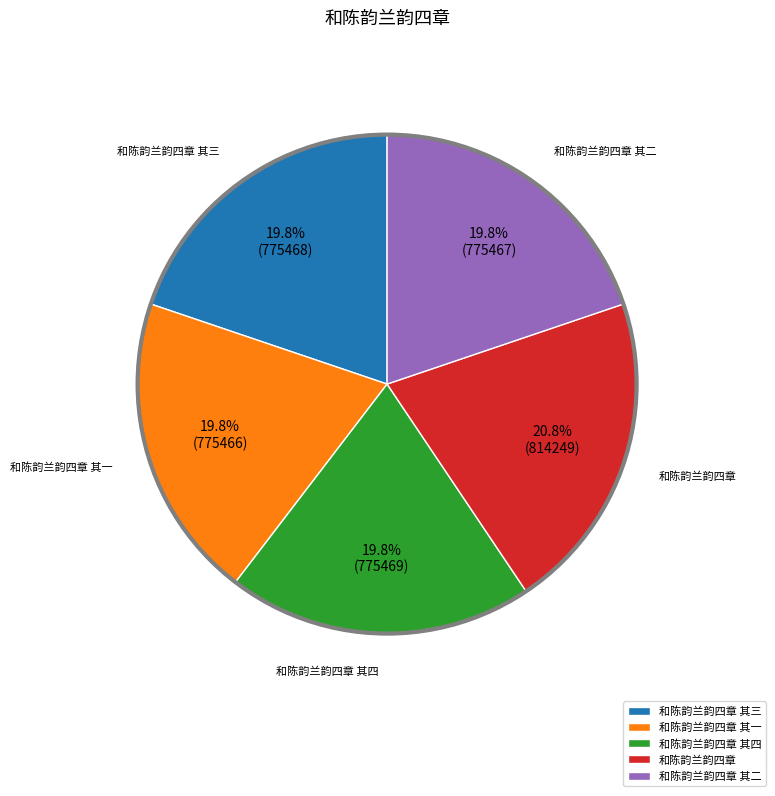

To the nearest percent, what percentage of the pie is 和陈韵兰韵四章 其四?

20%